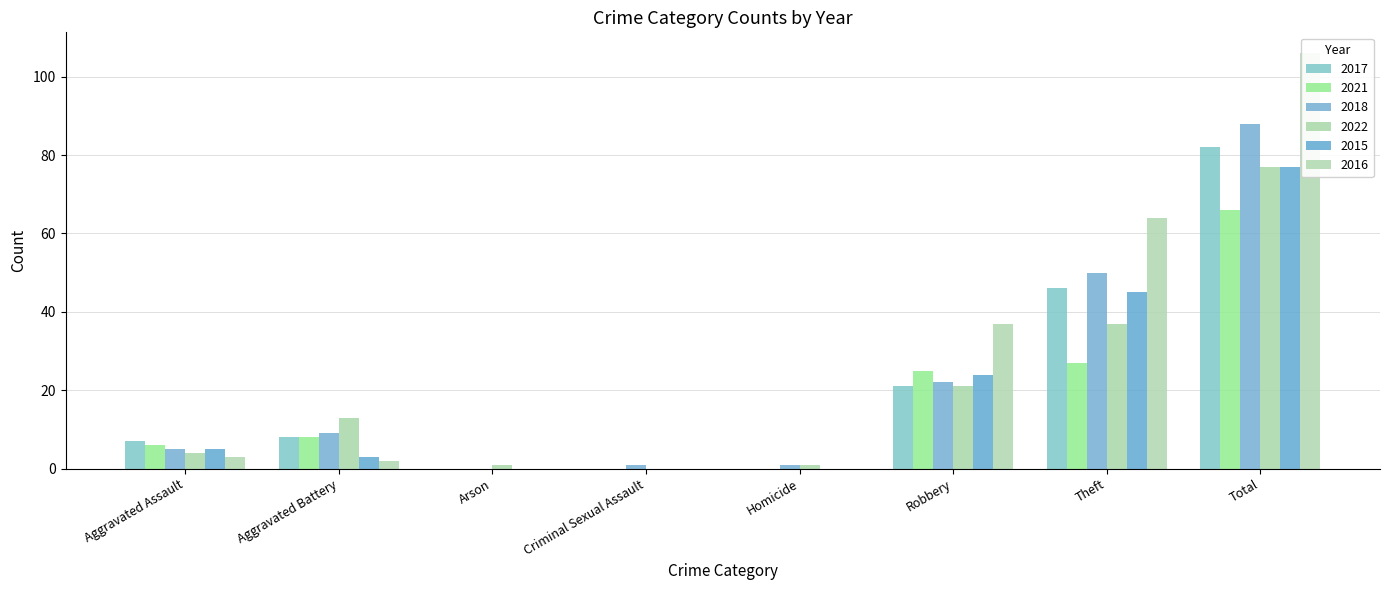

At how many categories does at least one series exceed 51?

2